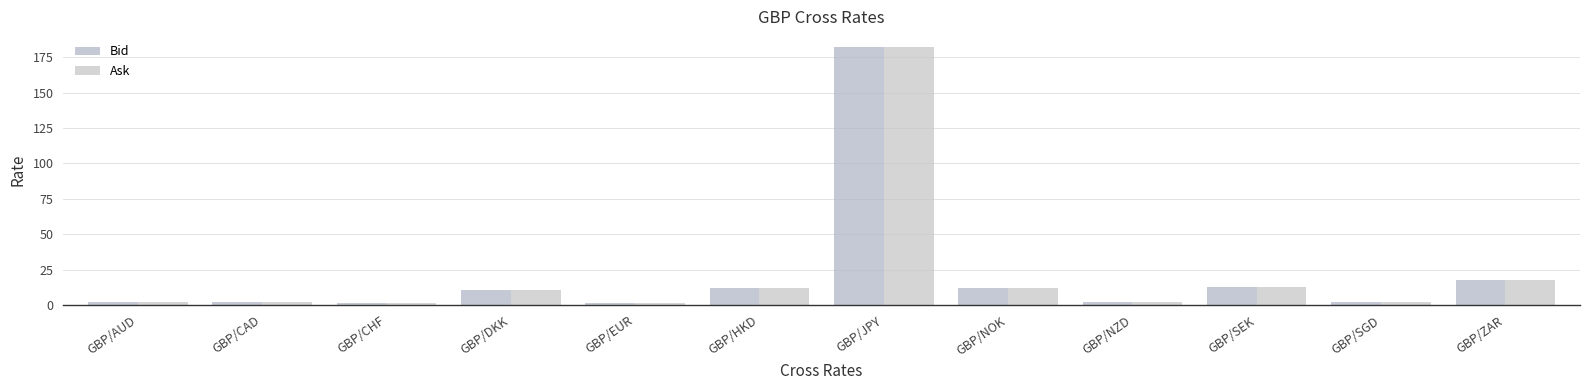

What is the minimum value for Ask?

1.4